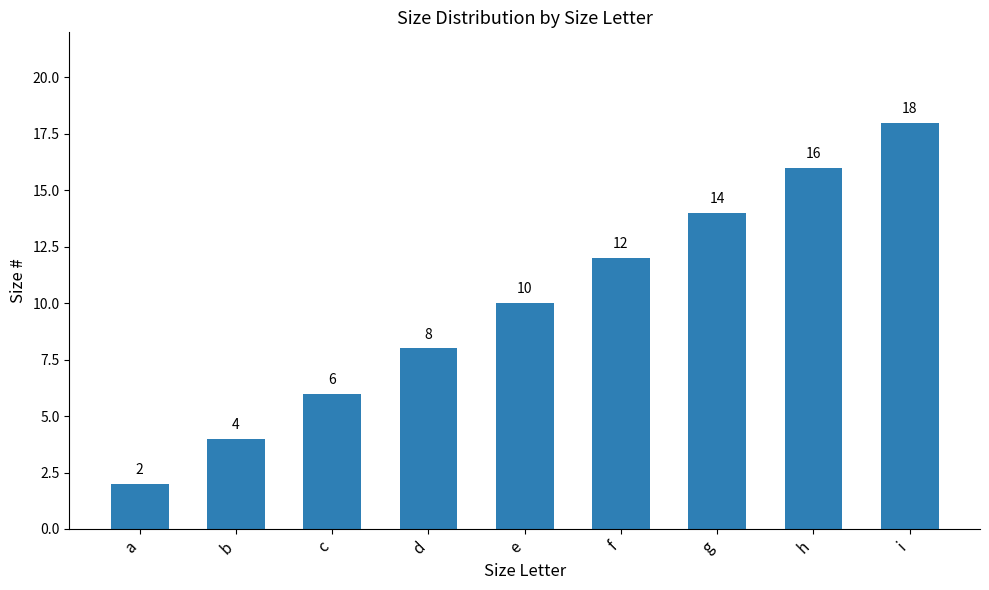

What is the difference between the values at i and b?

14